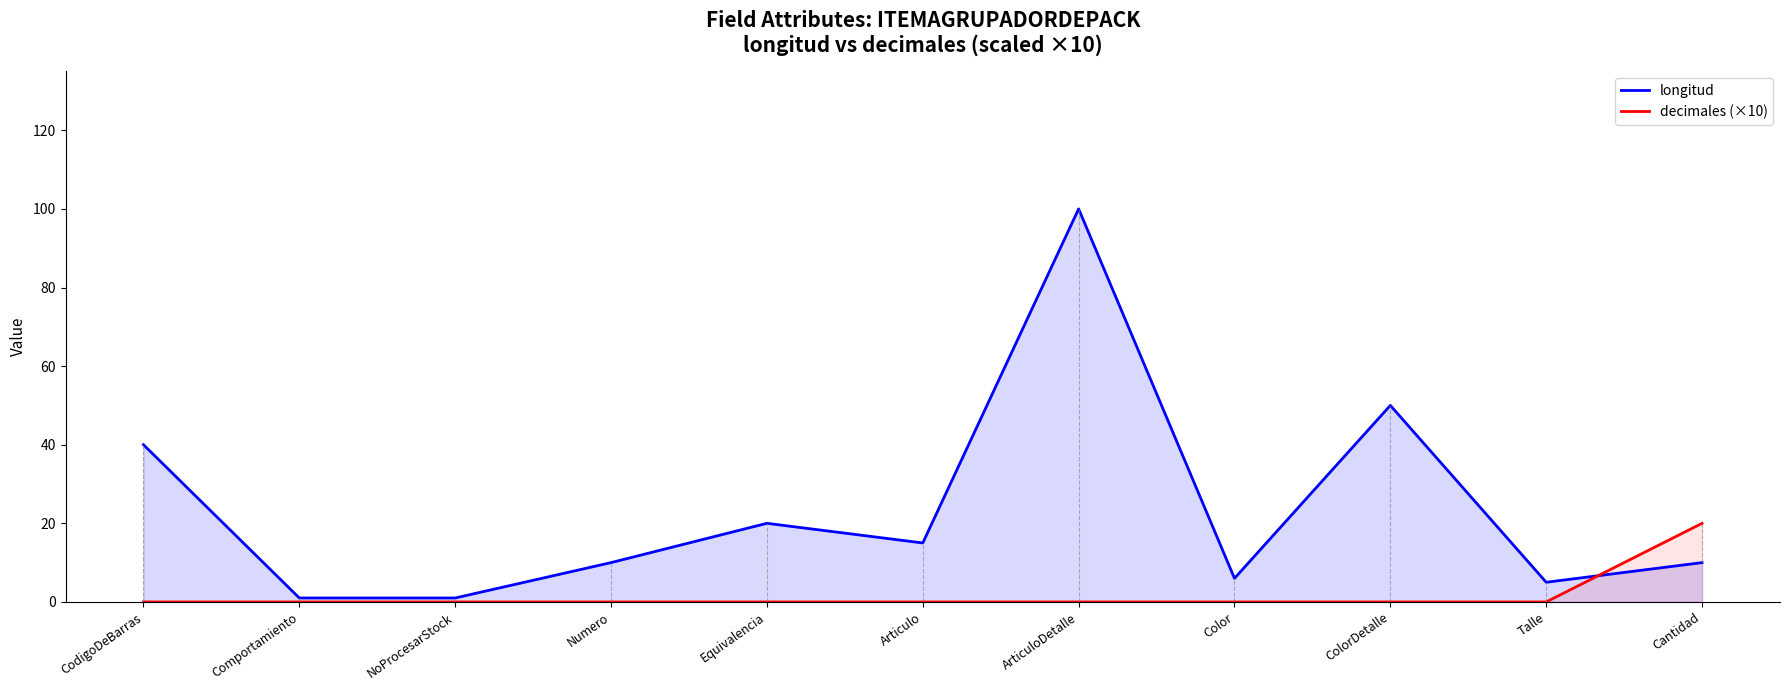

Rank the series by their maximum value, from highest to lowest.

longitud, decimales (×10)